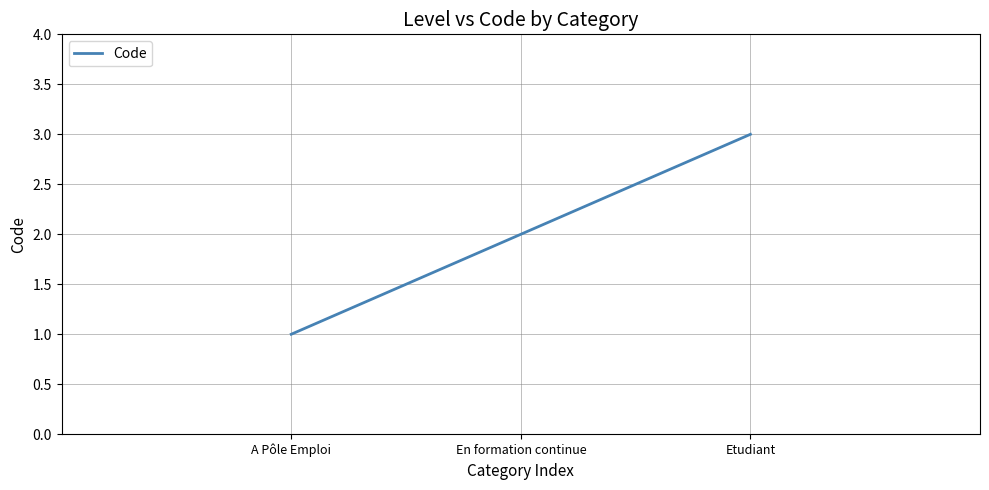

What is the change in value from A Pôle Emploi to Etudiant?

+2